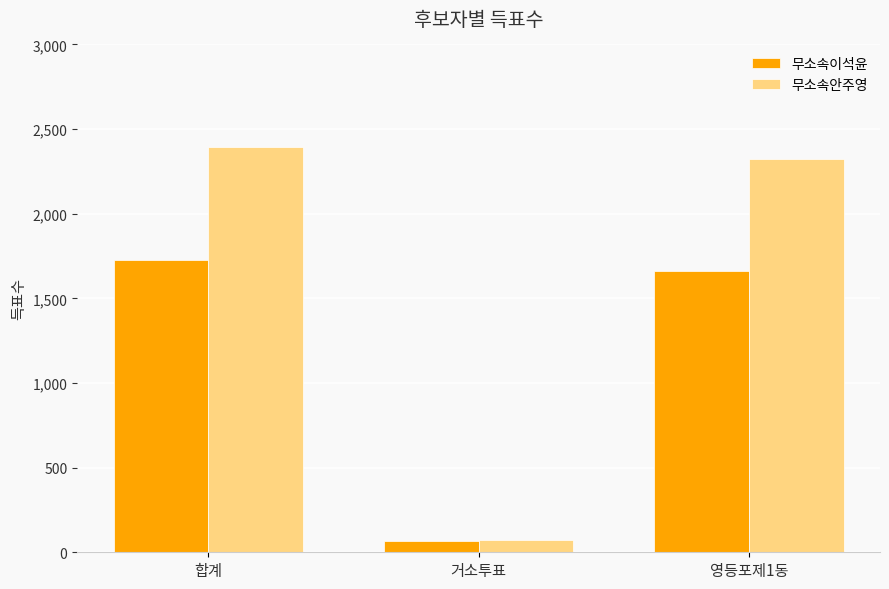

List the series in order of their overall mean, highest first.

무소속안주영, 무소속이석윤